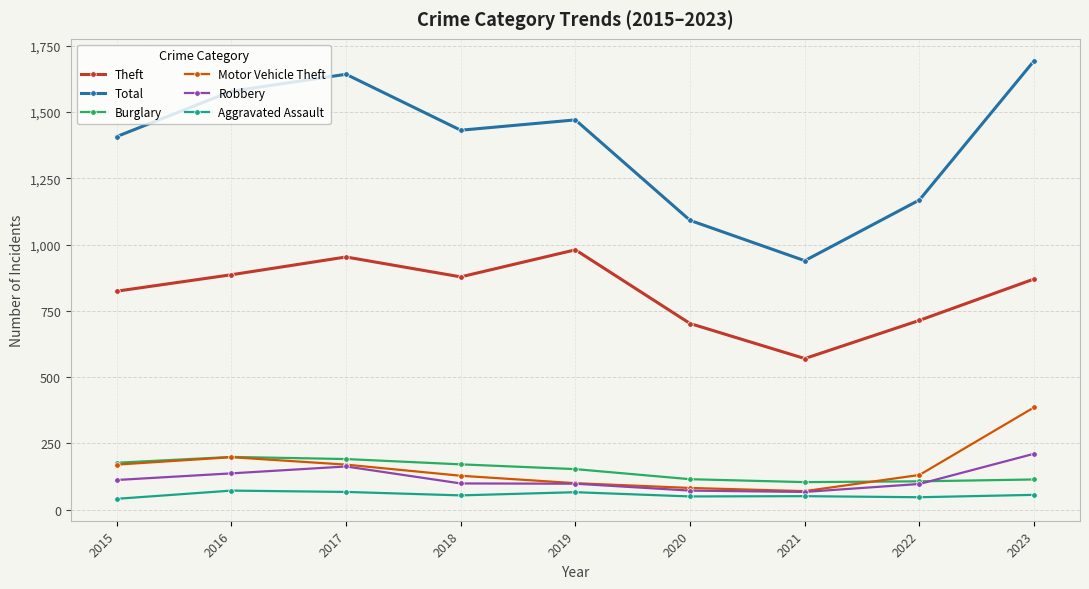

What is the total value across all series at 2015?

2731